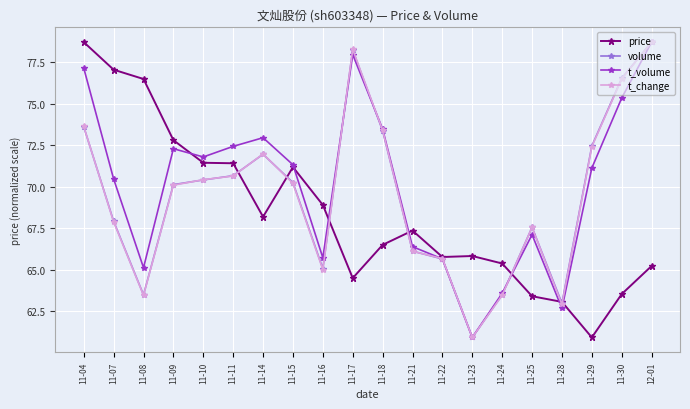

Where is t_volume nearest to the value 69?

11-07